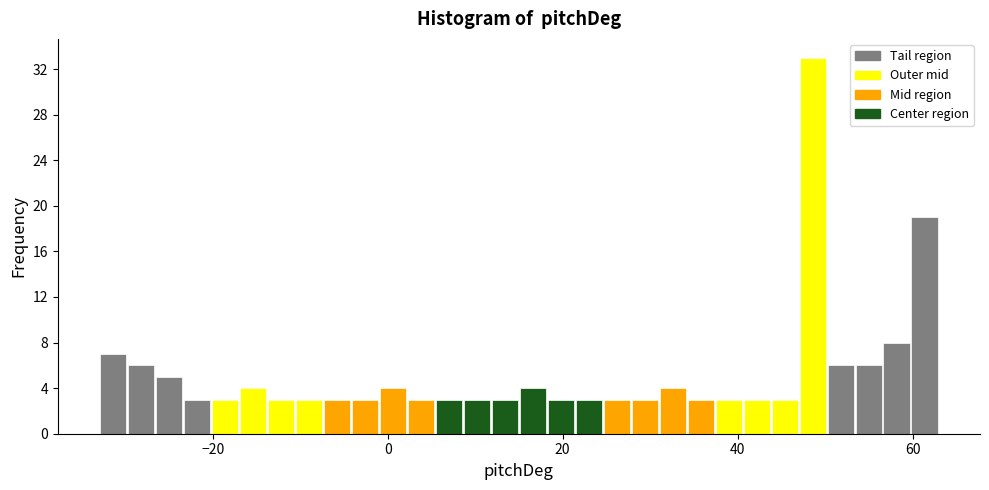

Read against the x-axis, roughly where is the centre of the tallest bar?

48